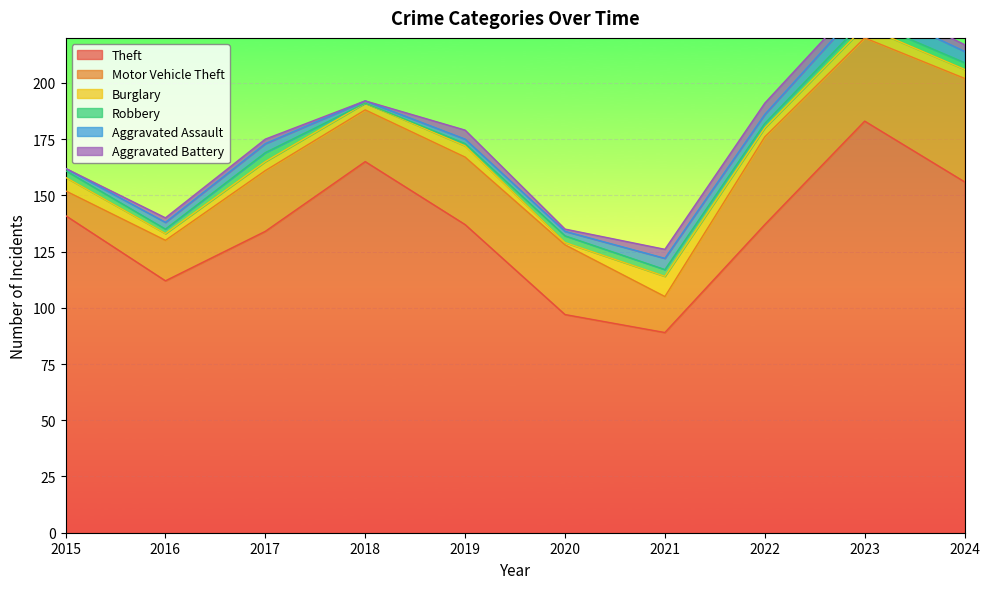

Between 2017 and 2019, which series saw the biggest shift?

Theft